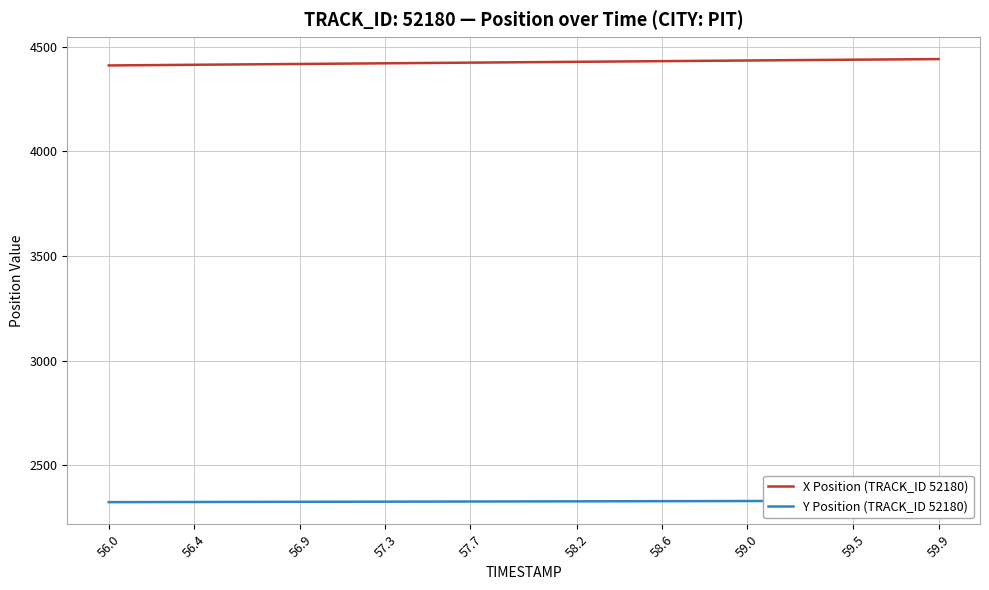

What is the maximum value for X Position (TRACK_ID 52180)?

4440.3